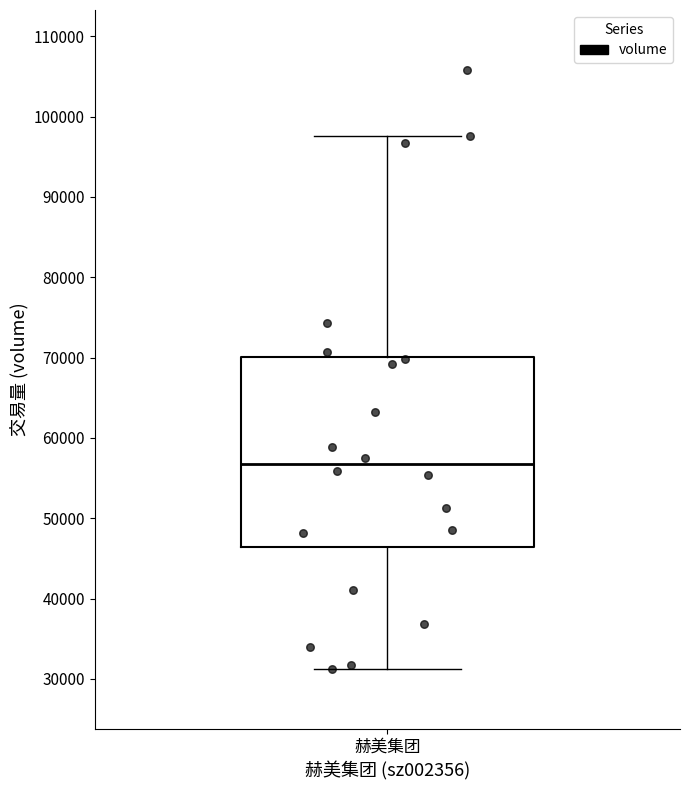

Read this box plot against the y-axis: the position of the median line, the range covered by the box, and the ends of both whiskers. The values are not printed on the chart, so give them approximately, as read against the axis.

median 57000, box 46000 to 70000, whiskers 31000 to 98000